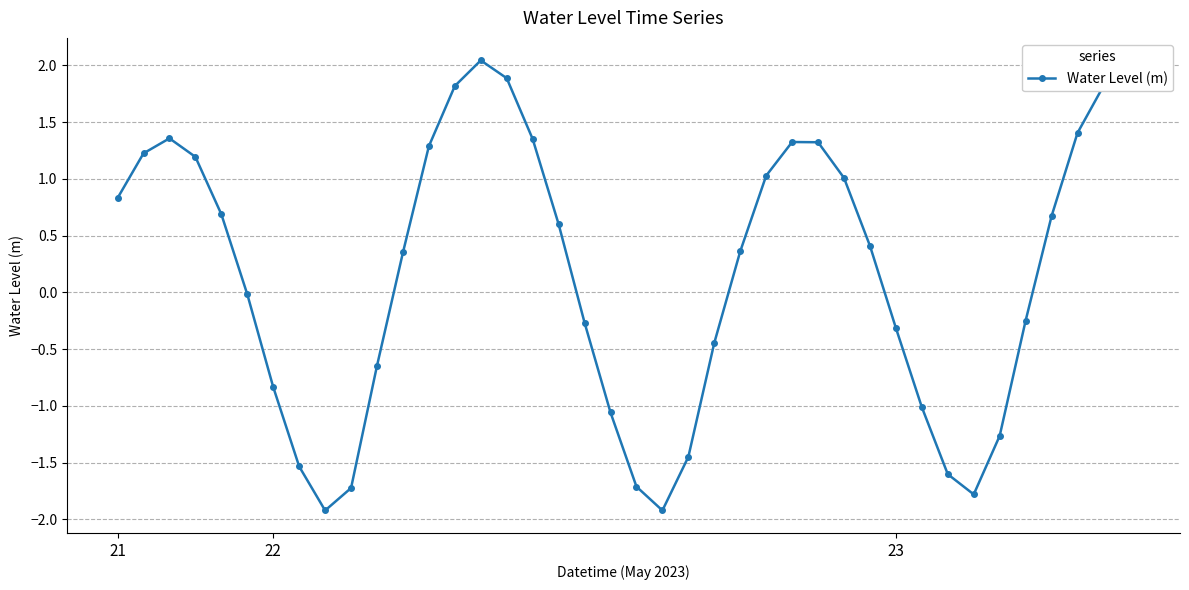

How many points are higher than both their immediate neighbors (excluding endpoints)?

3